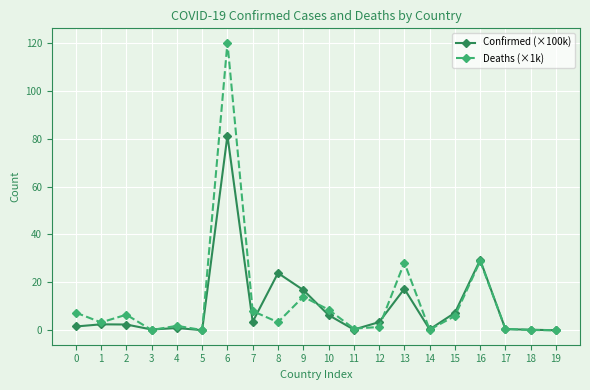

At which category is the sum across all series the highest?

6